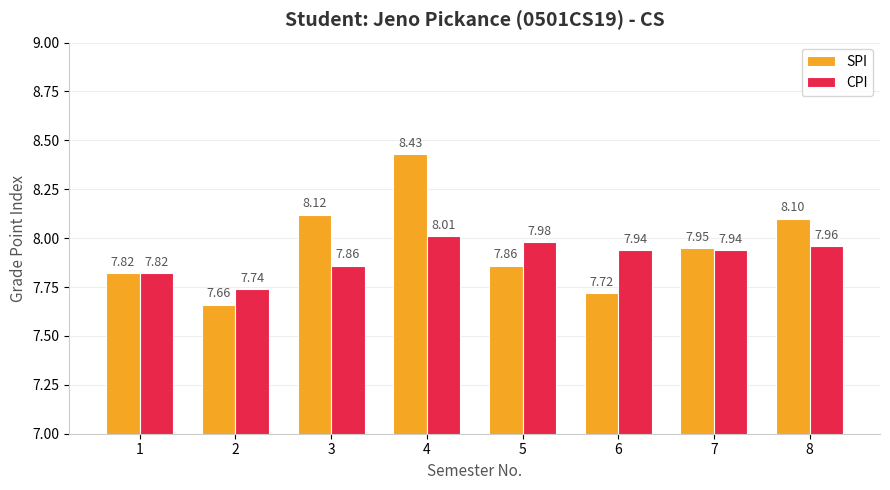

Which series has the largest total across all categories?

SPI